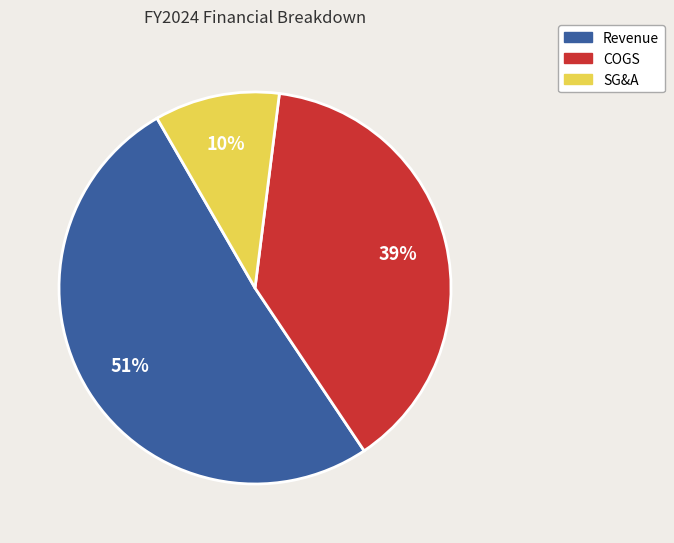

Which slice represents more than half of the pie?

Revenue